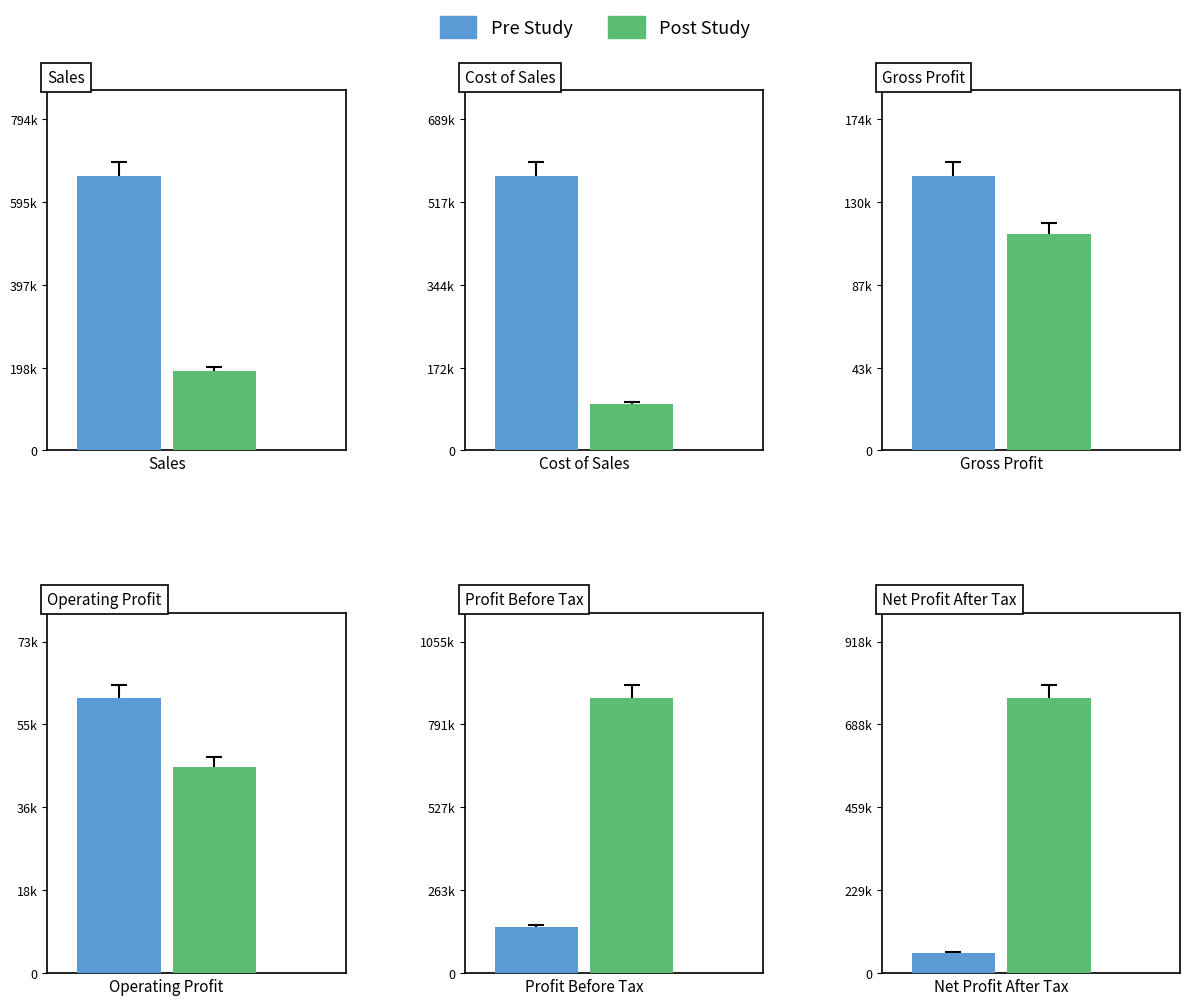

At which label does Pre Study reach its peak?

sales